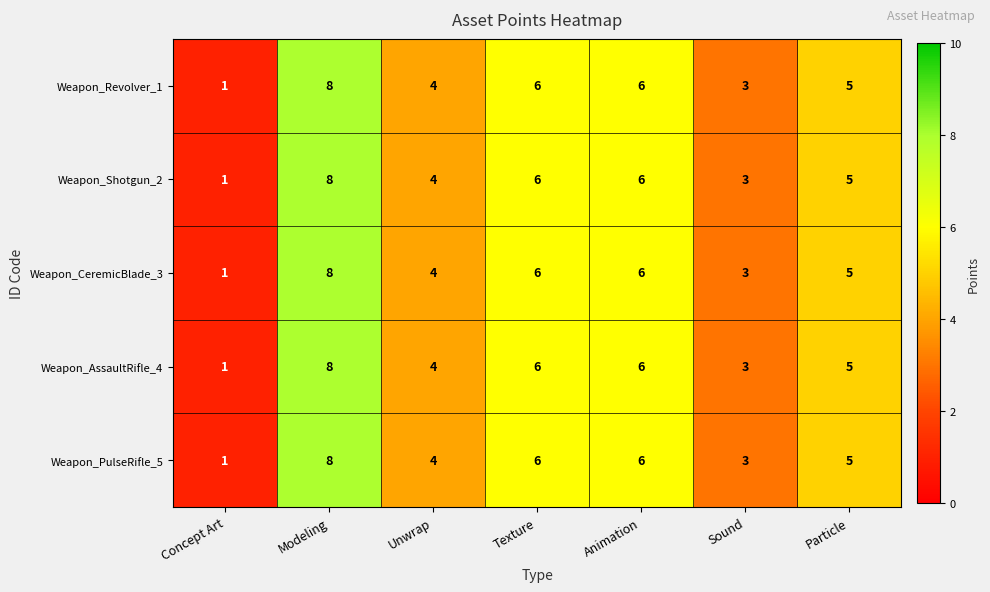

What is the total value across all series at Animation?

30